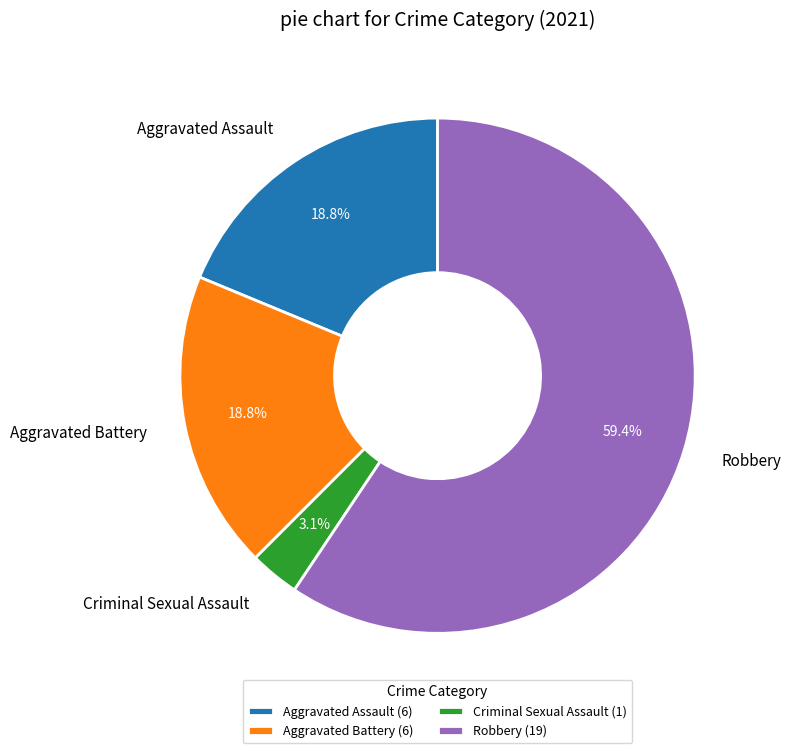

What is the largest slice in the pie chart?

Robbery